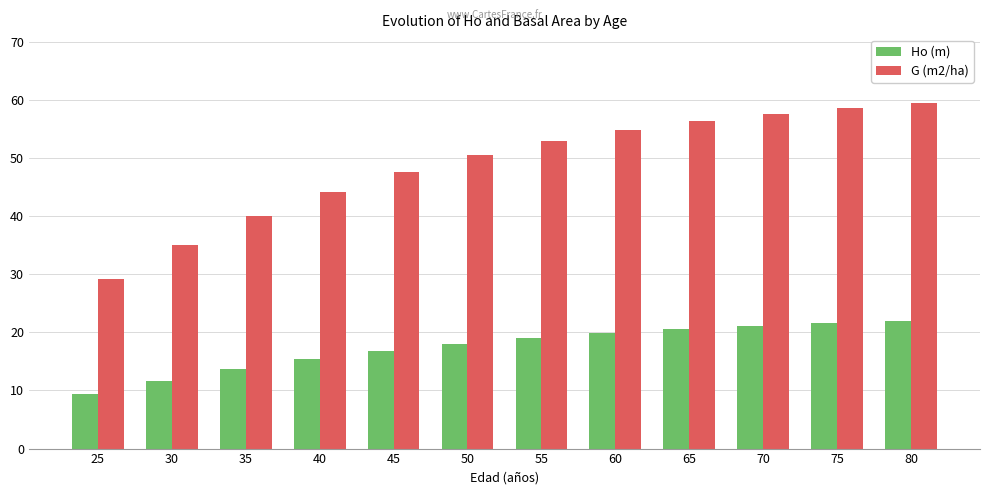

At which category is the sum across all series the highest?

80